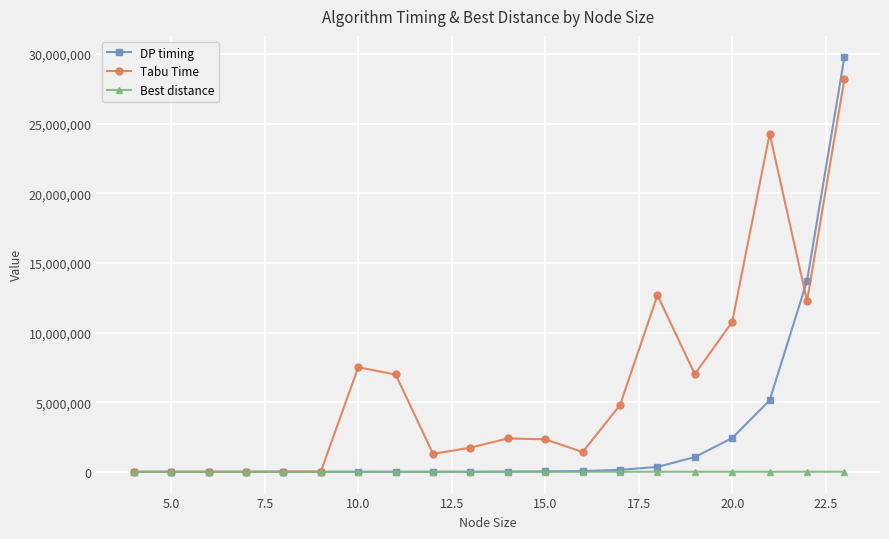

After their last crossing, which series has the higher values: DP timing or Tabu Time?

DP timing